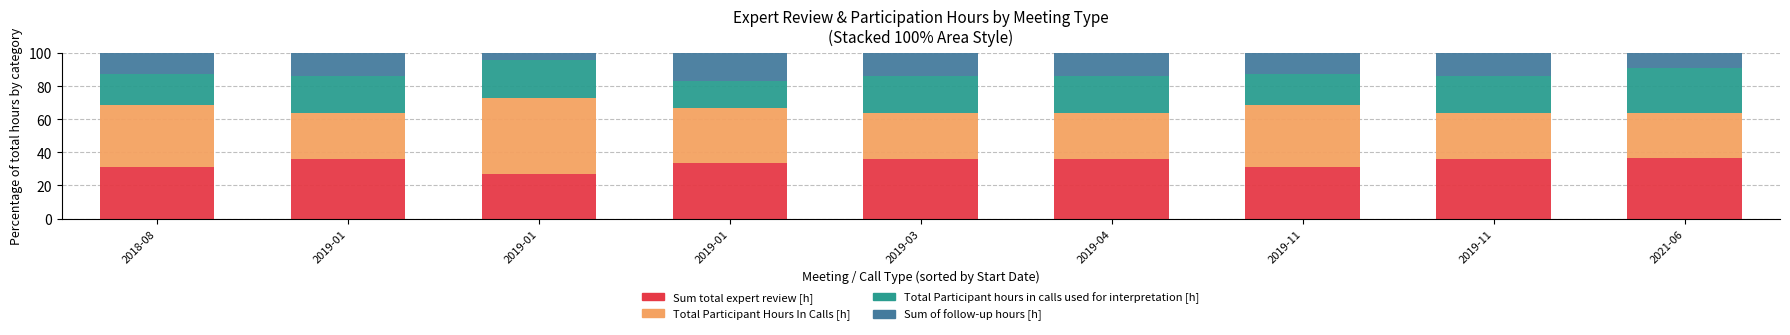

What is the average value of the Total Participant hours in calls used for interpretation [h] series?

21.5